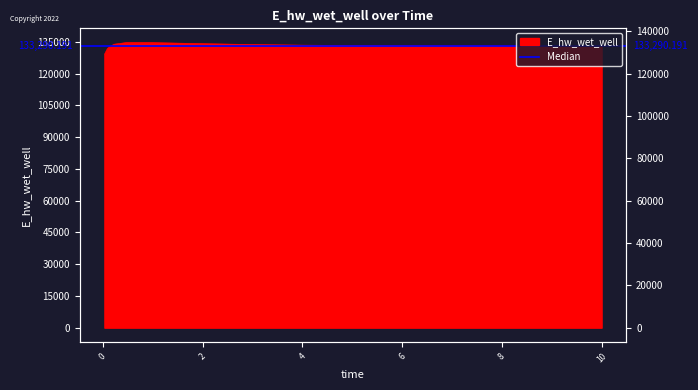

What is the smallest value displayed?

129092.0